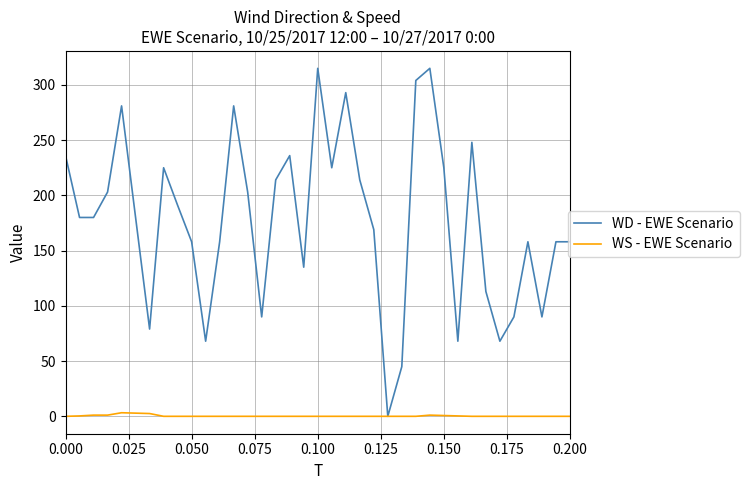

Which series has the largest total across all categories?

WD - EWE Scenario